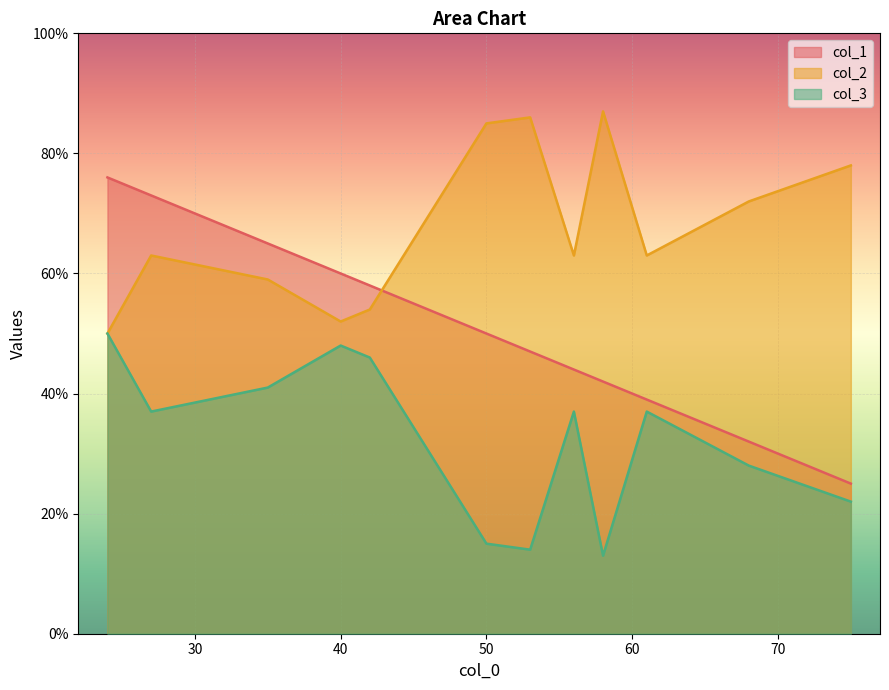

Reading left to right, extract all data points from this chart.

col_1: 42=58	40=60	68=32	50=50	75=25	61=39	56=44	58=42	24=76	27=73	35=65	53=47
col_2: 42=54	40=52	68=72	50=85	75=78	61=63	56=63	58=87	24=50	27=63	35=59	53=86
col_3: 42=46	40=48	68=28	50=15	75=22	61=37	56=37	58=13	24=50	27=37	35=41	53=14